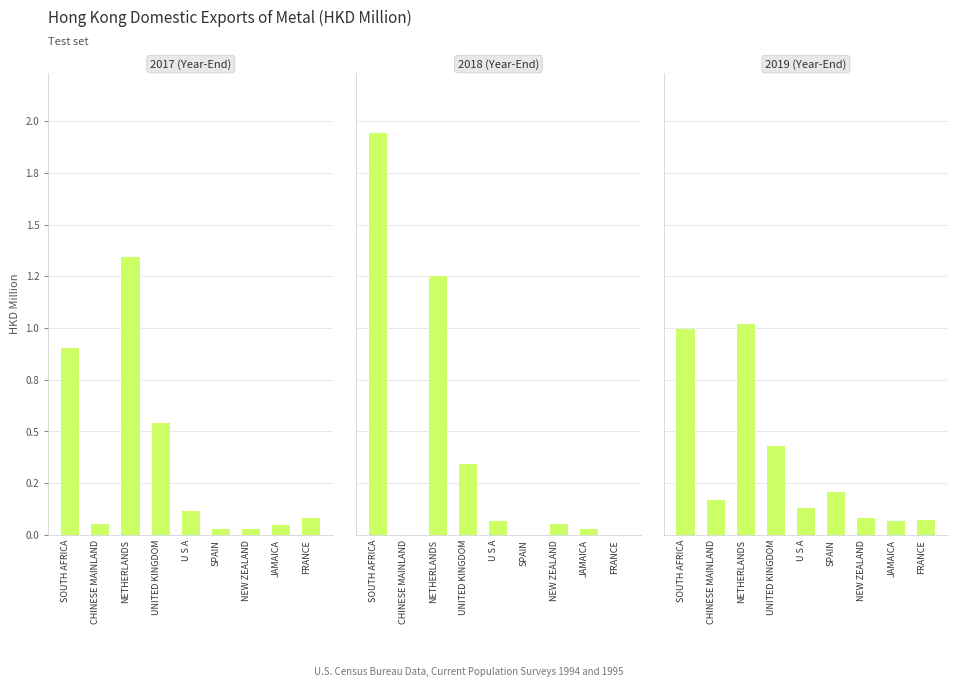

What are all the series names shown in the legend?

2017 (Year-End), 2018 (Year-End), 2019 (Year-End)